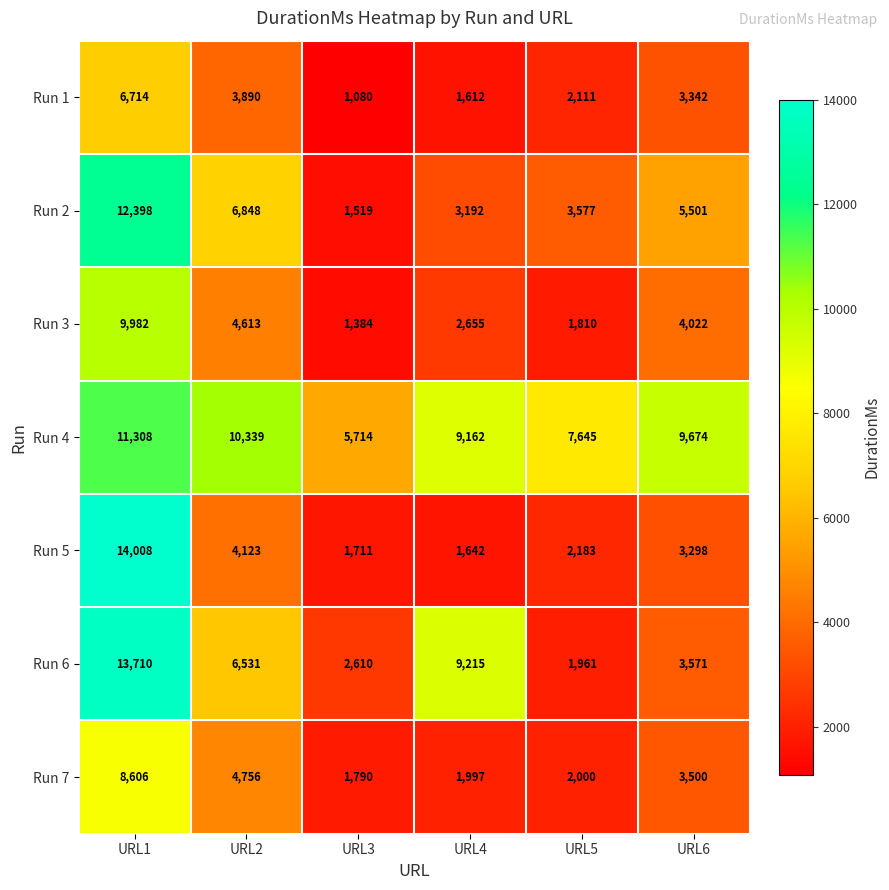

Count the Run 4 values in the range 7645 to 10339.

4